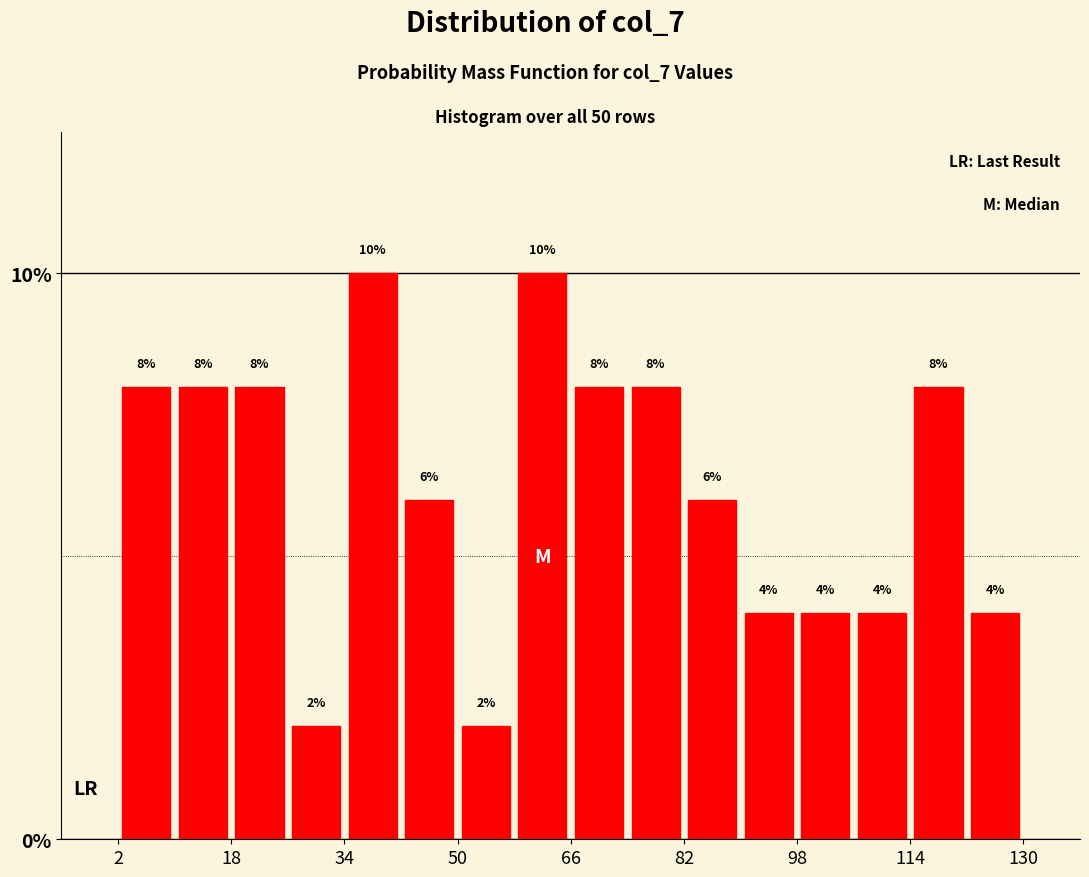

Reading left to right, transcribe this chart: for each bar, give the range it covers on the x-axis and its height.

2 to 10: 8
10 to 18: 8
18 to 26: 8
26 to 34: 2
34 to 42: 10
42 to 50: 6
50 to 58: 2
58 to 66: 10
66 to 74: 8
74 to 82: 8
82 to 90: 6
90 to 98: 4
98 to 106: 4
106 to 114: 4
114 to 122: 8
122 to 130: 4